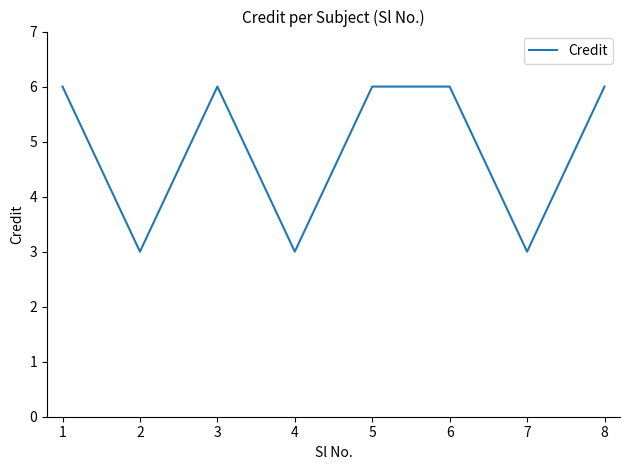

Where is the first local minimum?

2